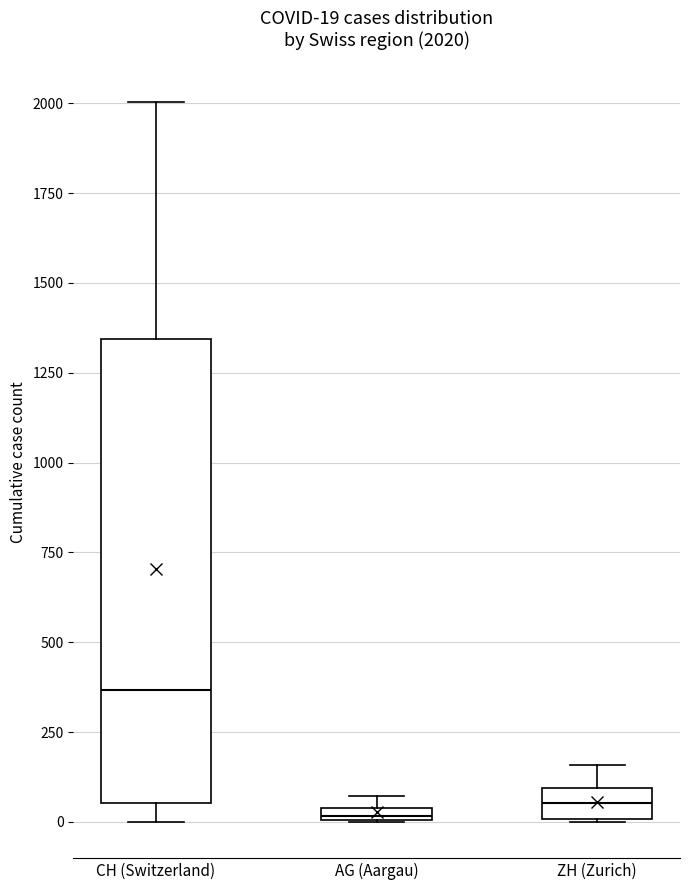

Which box's median line is the highest?

CH (Switzerland)